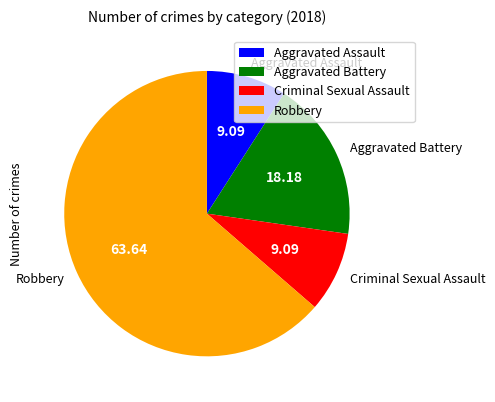

True or false: Robbery accounts for 69% of the total.

False